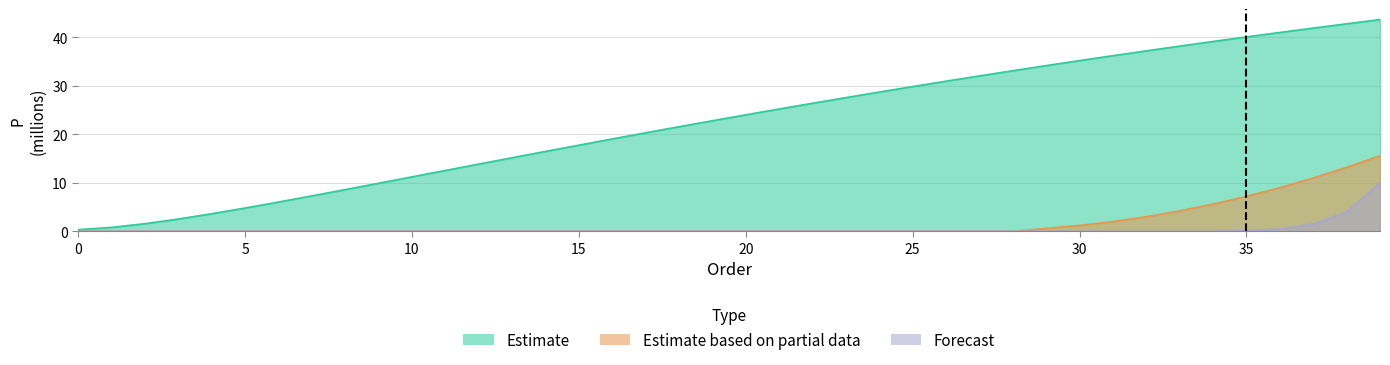

Rank the series at 24 from highest to lowest value.

Estimate, Estimate based on partial data, Forecast